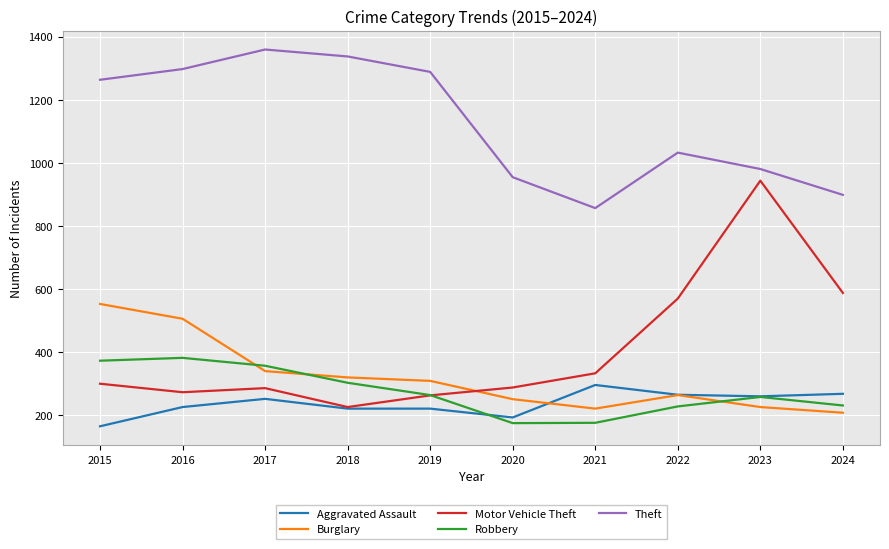

What is the smallest value displayed?

164